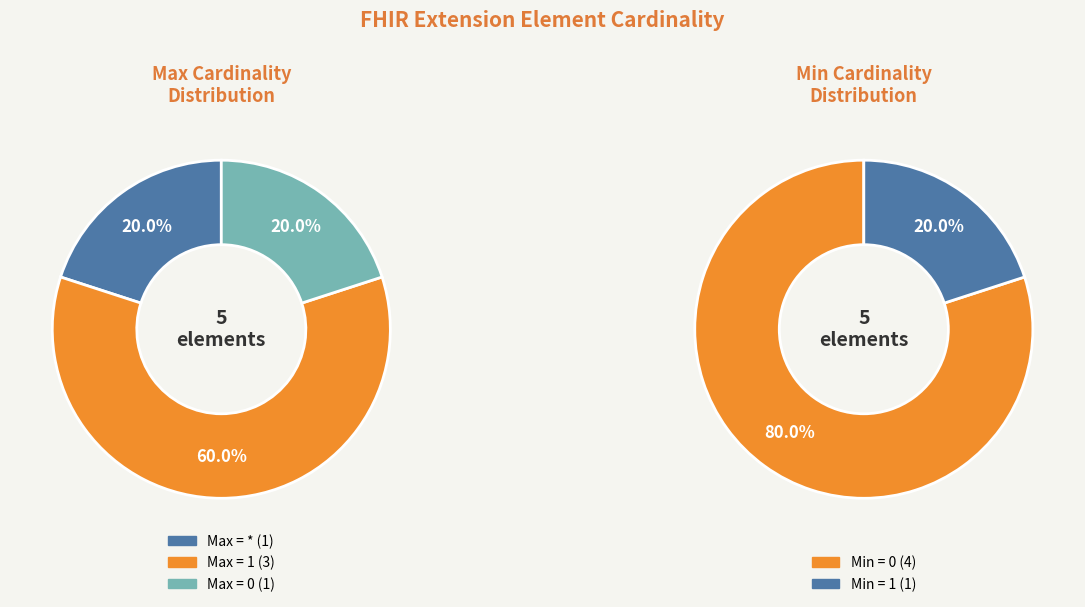

Count the number of slices in the pie.

5